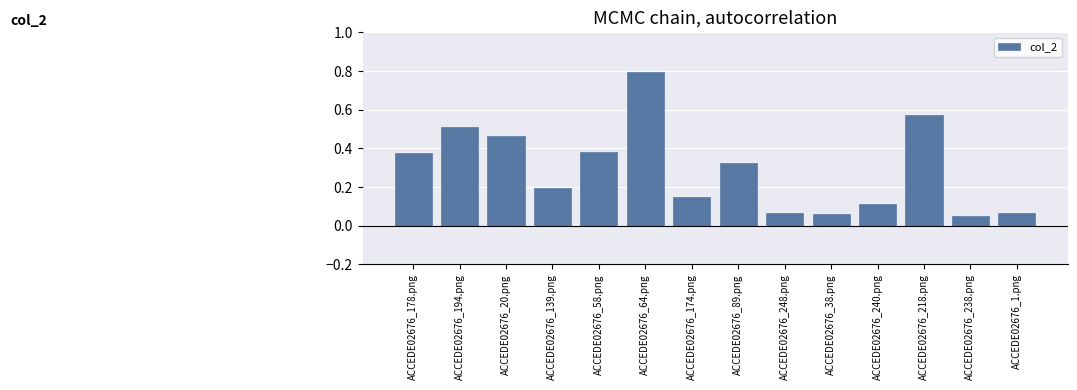

What is the greatest value displayed?

0.8